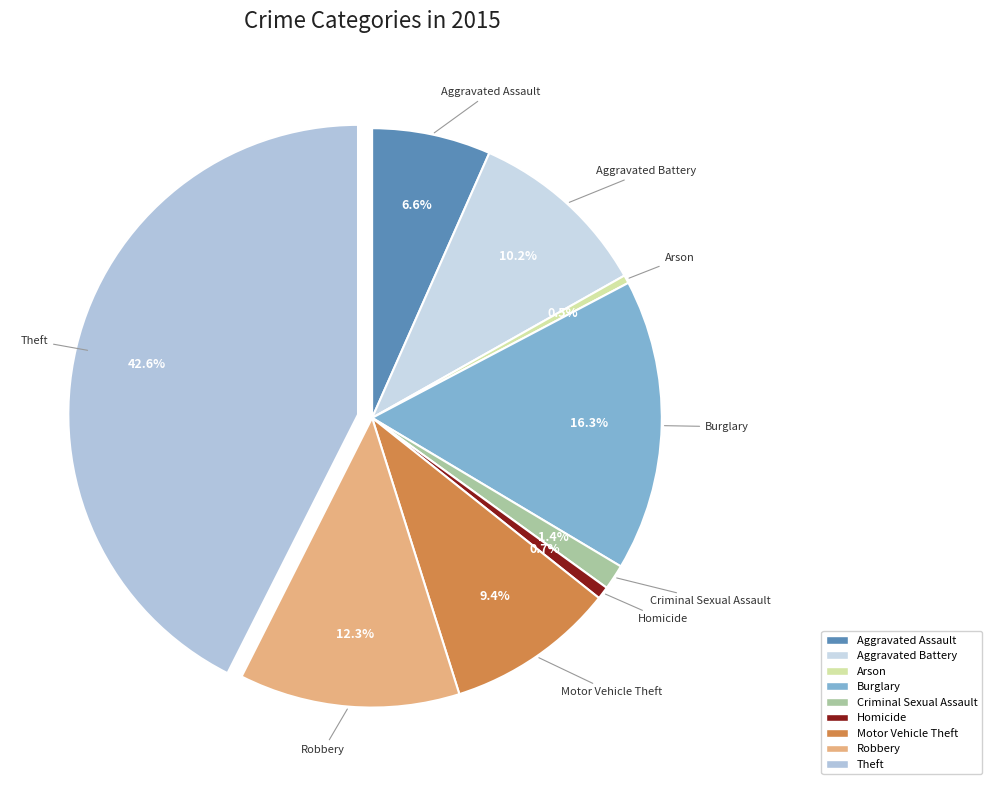

What portion of the pie excludes Arson?

99.5%